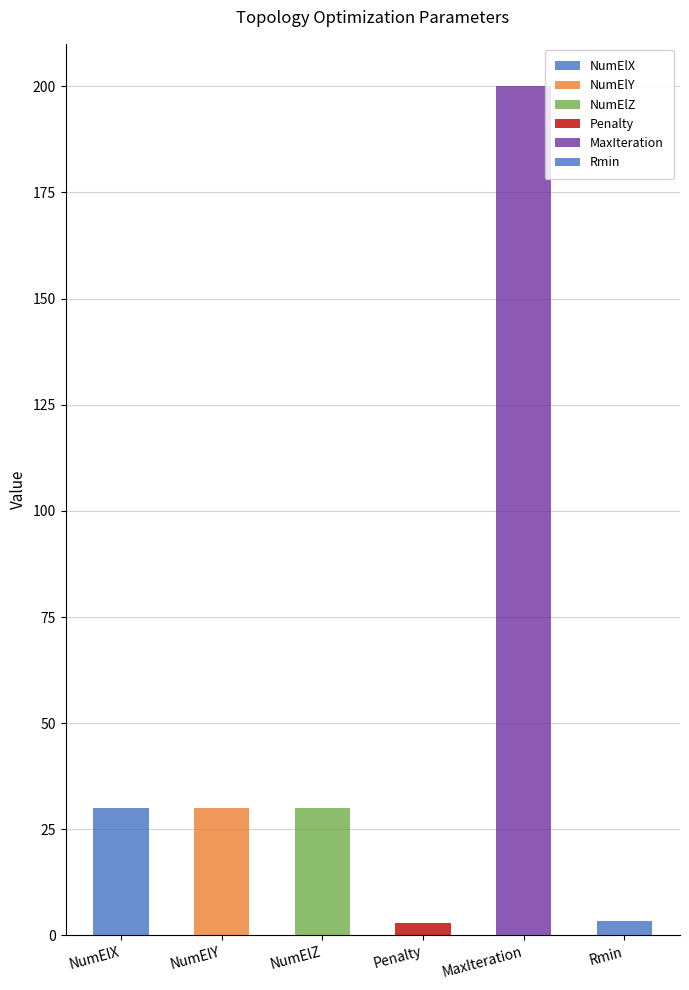

Does the chart contain any negative values?

No